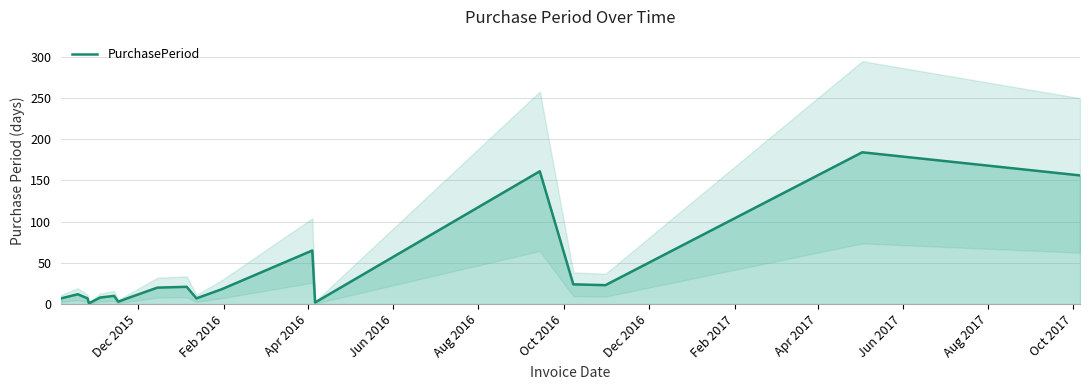

What is the difference between the maximum and minimum values?

183